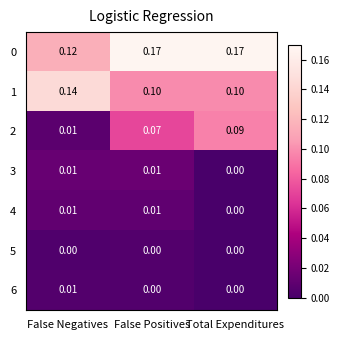

Where is 0 nearest to the value 0?

False Negatives